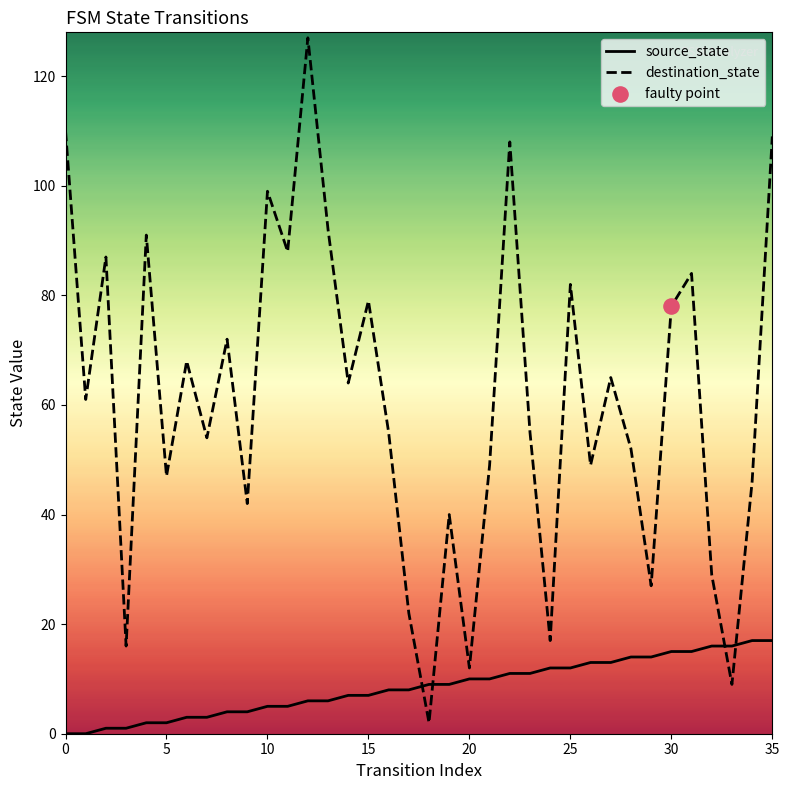

Which series has the largest total across all categories?

destination_state